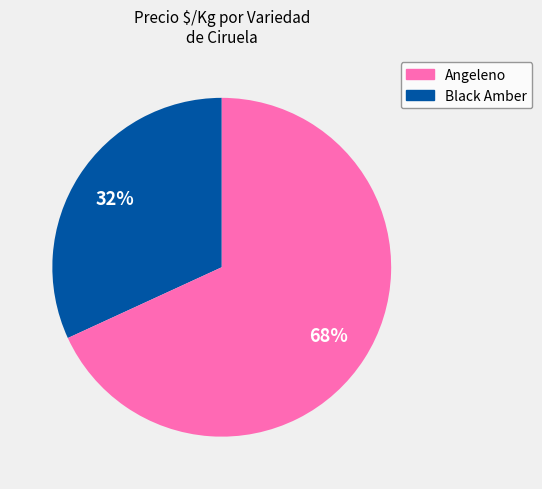

Approximately how many times larger is the value at Angeleno compared to Black Amber?

0.5